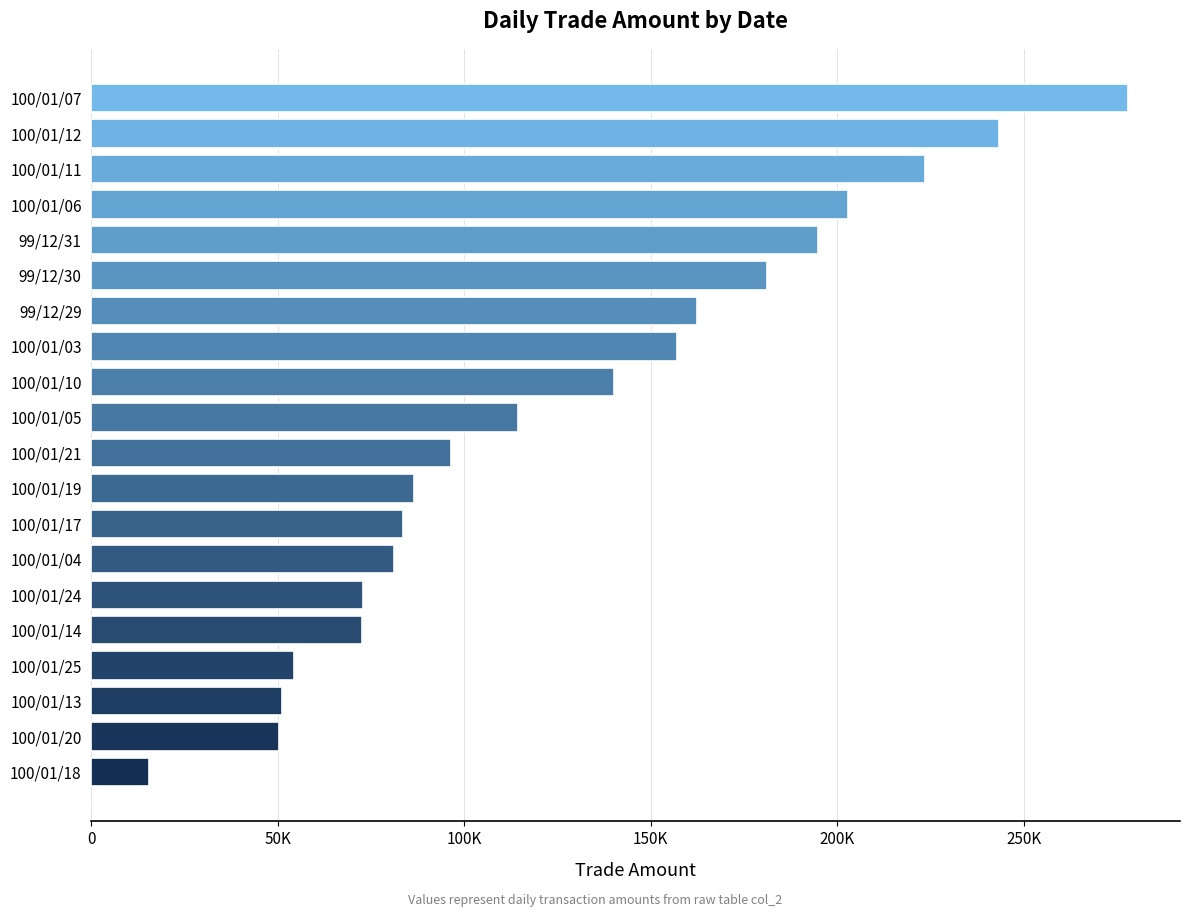

Are the bars horizontal?

Yes